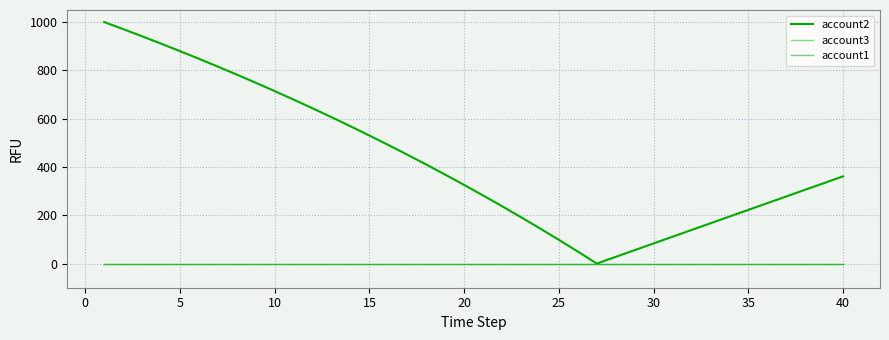

Which series has the largest total across all categories?

account2